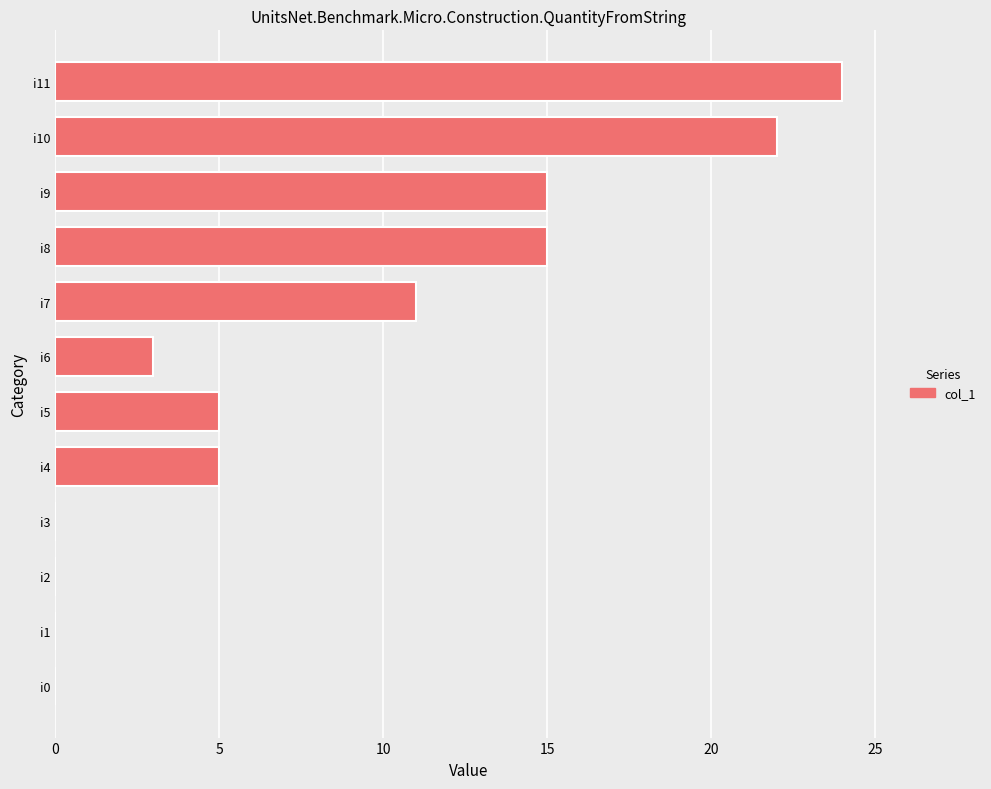

Where is the data nearest to the value 12?

i7